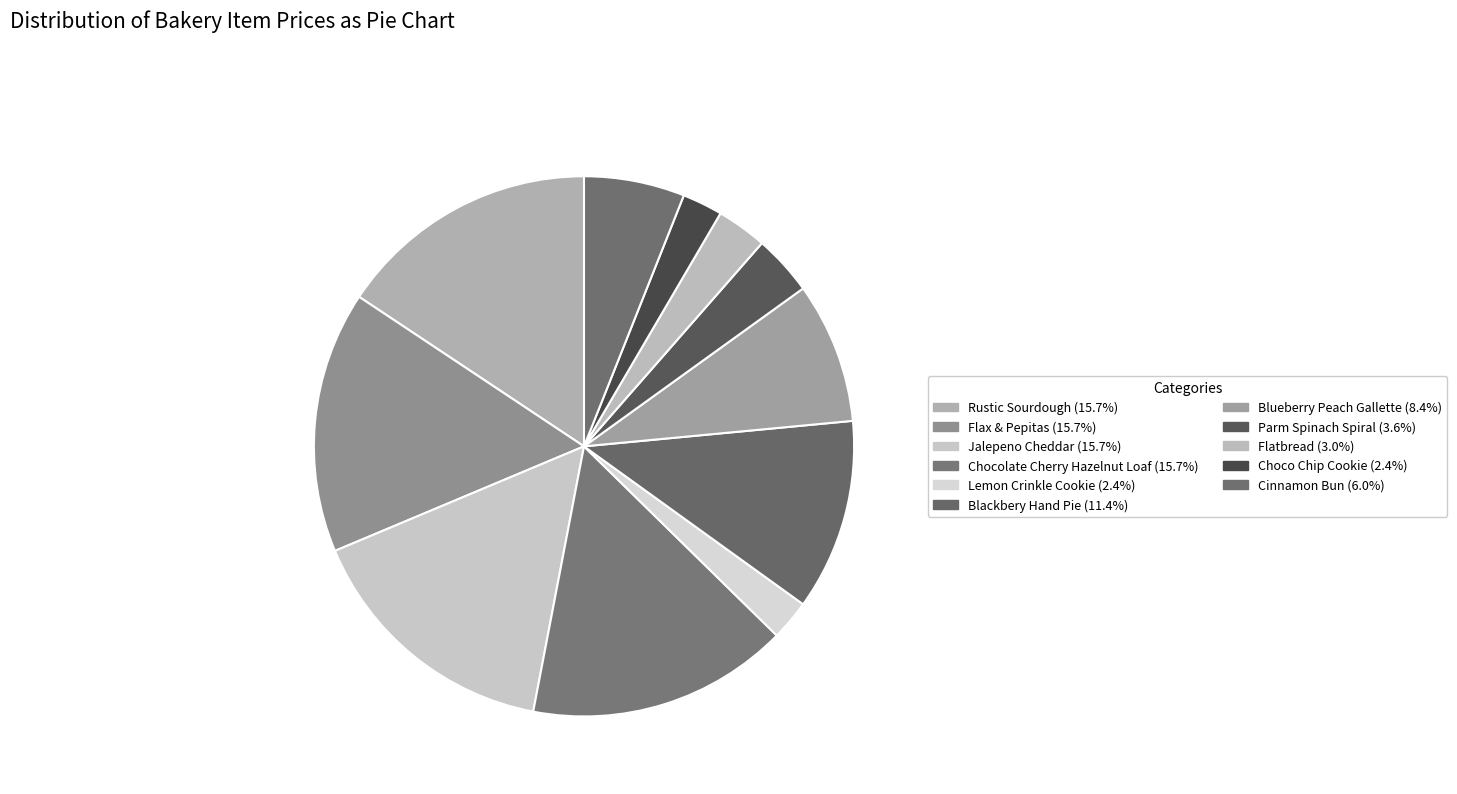

What percentage is the Parm Spinach Spiral slice, to the nearest percent?

4%